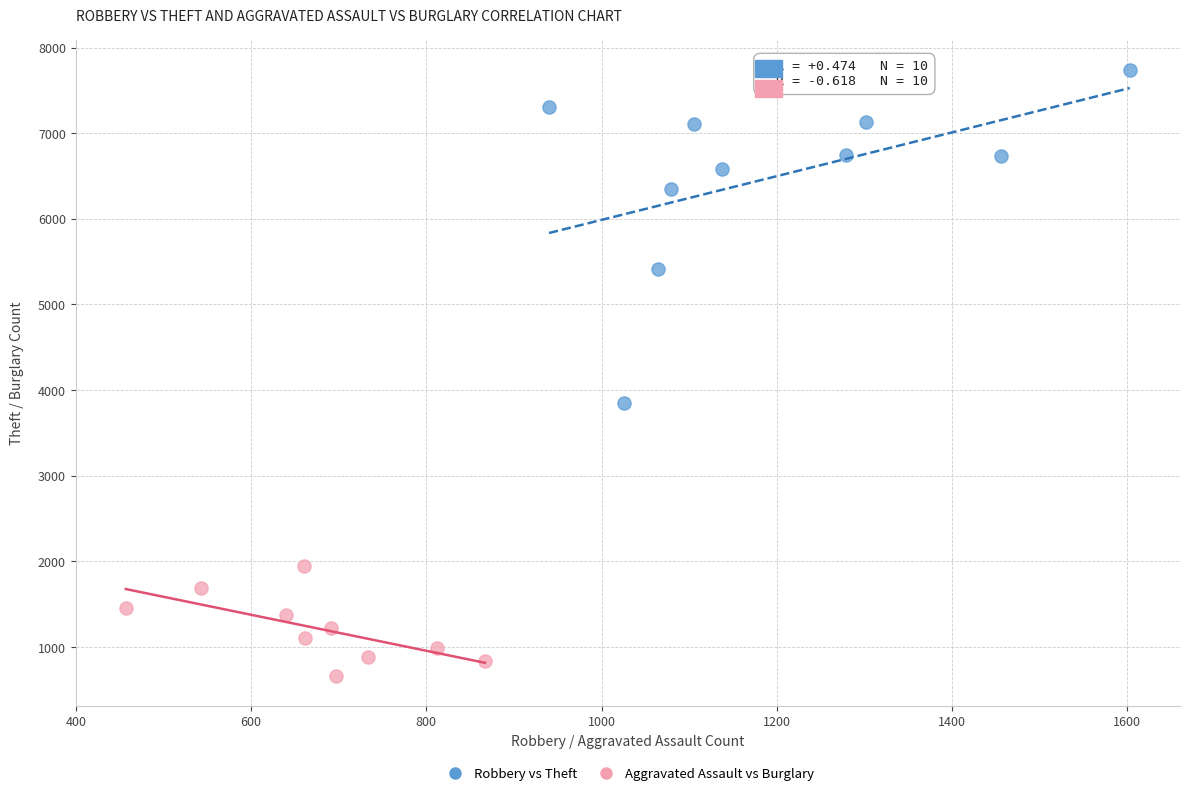

Which series reaches the maximum Y coordinate?

Robbery vs Theft